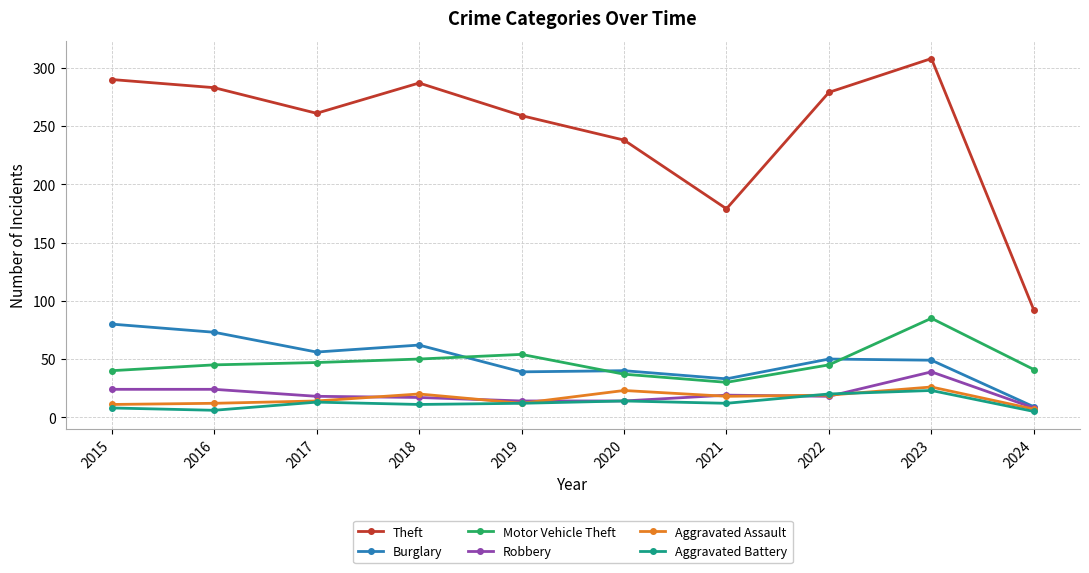

At which category does Theft reach its first local valley?

2017